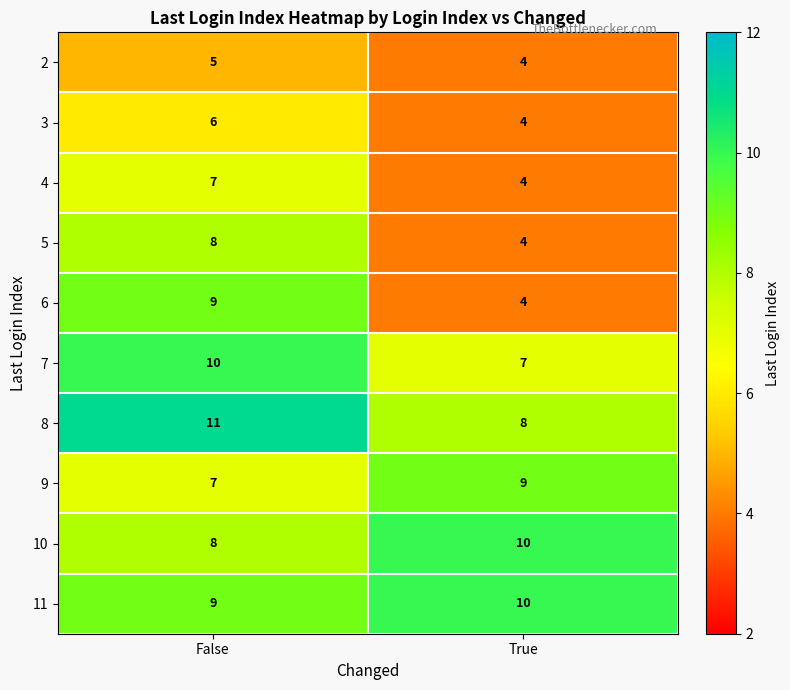

Reading right to left, extract all data points from this chart.

2: True=4	False=5
3: True=4	False=6
4: True=4	False=7
5: True=4	False=8
6: True=4	False=9
7: True=7	False=10
8: True=8	False=11
9: True=9	False=7
10: True=10	False=8
11: True=10	False=9